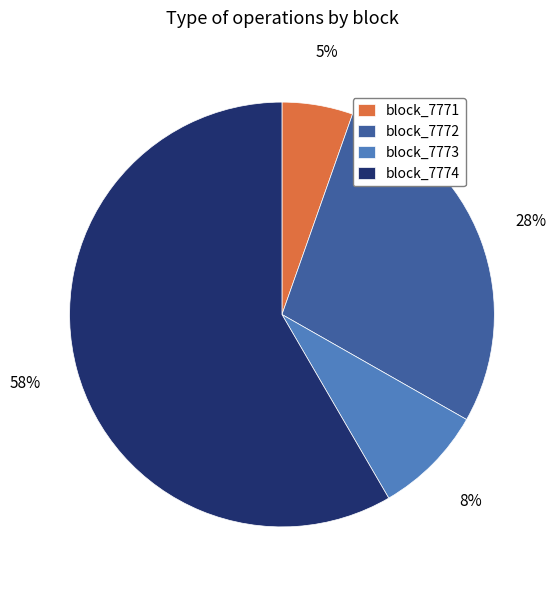

To the nearest percent, what is the average slice percentage?

25%